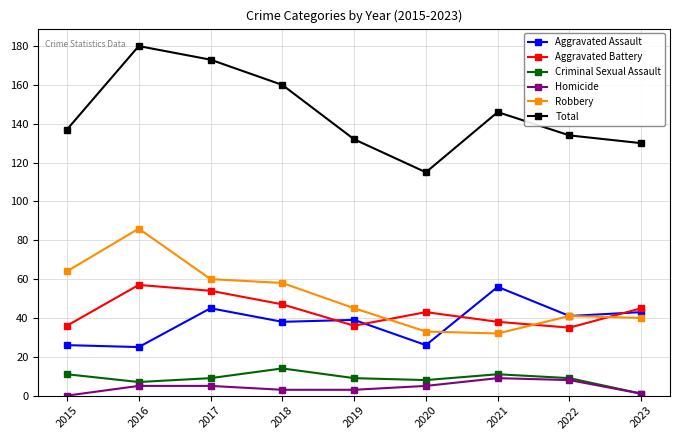

Count the number of data series in this chart.

6